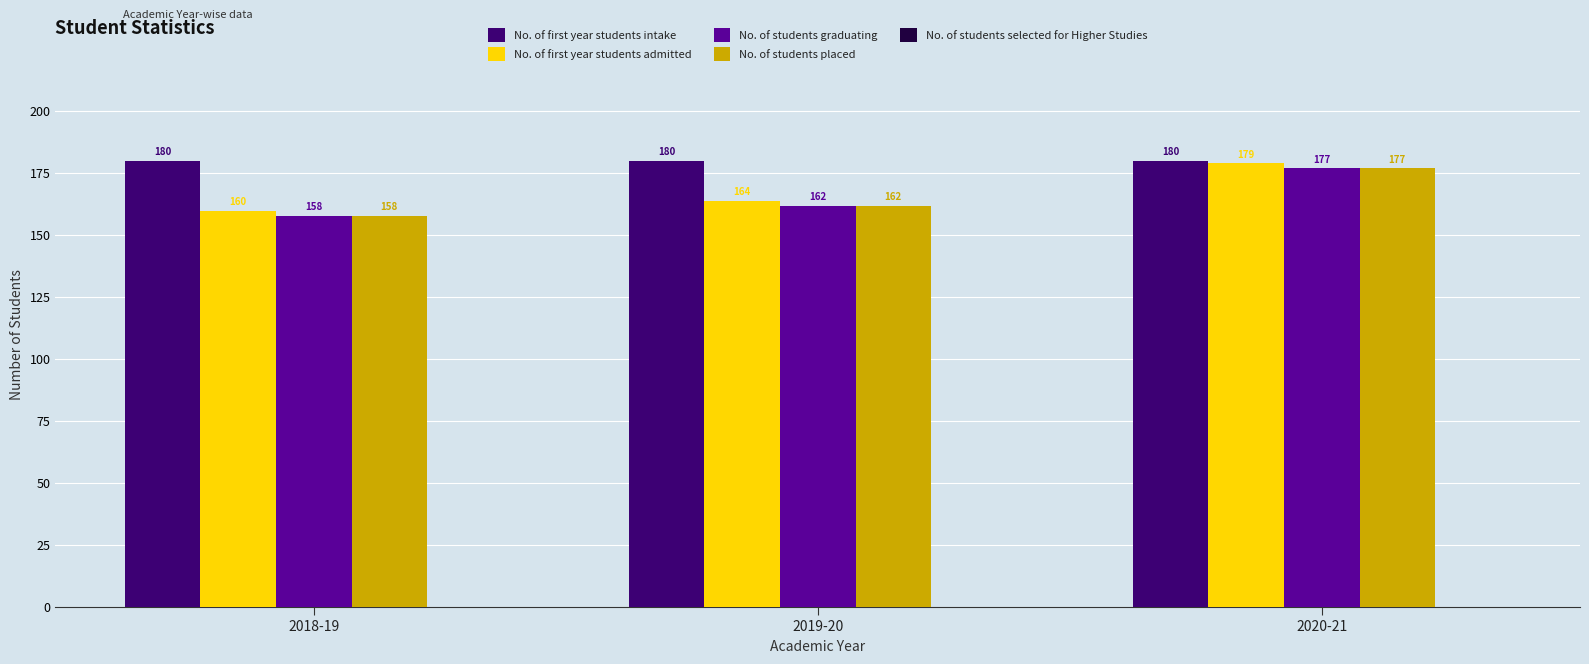

At which category is the sum across all series the highest?

2020-21